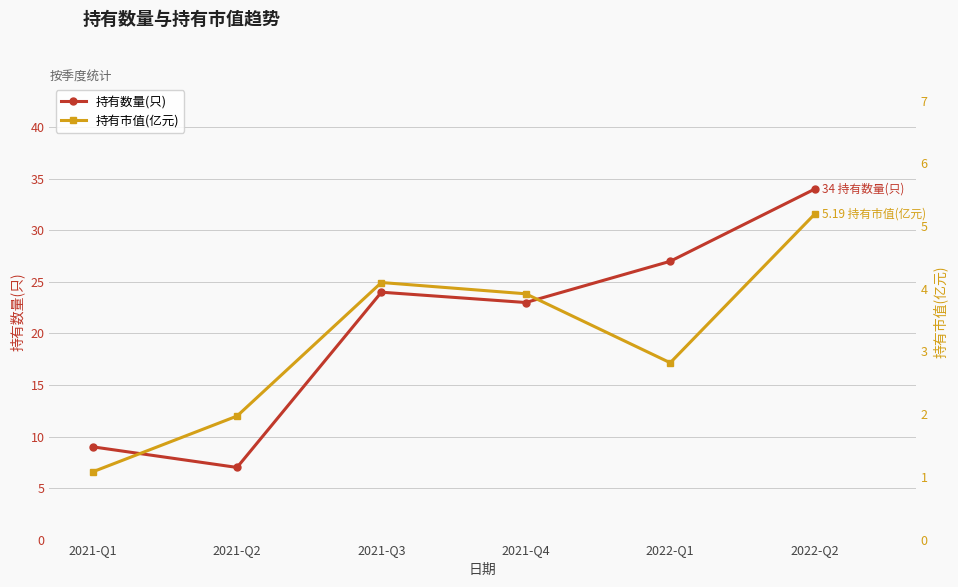

What is the approximate value of 持有市值(亿元) at 2021-Q1?

1.1